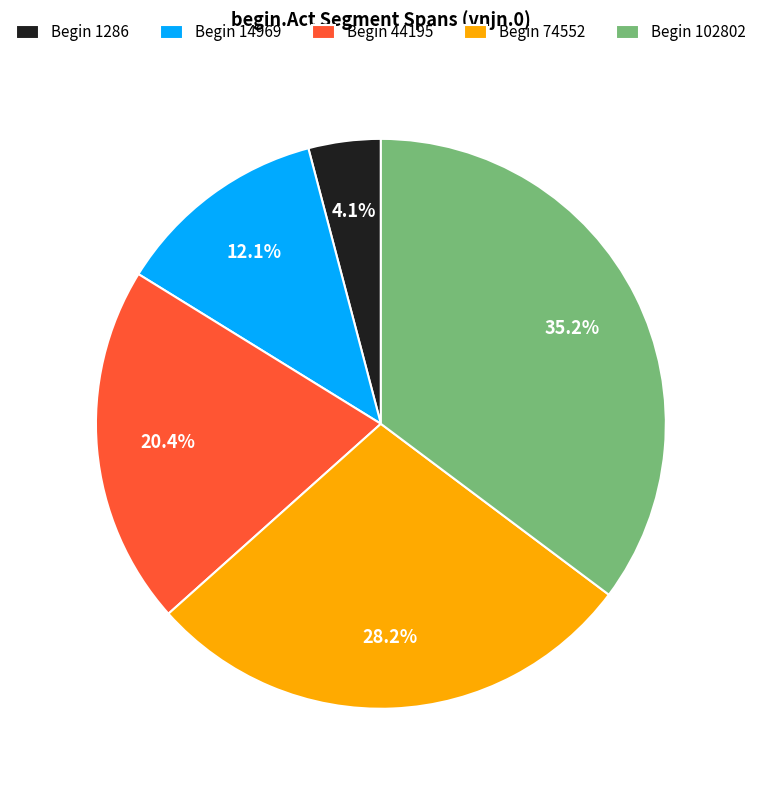

Between Begin 102802 and Begin 14969, which is larger?

Begin 102802